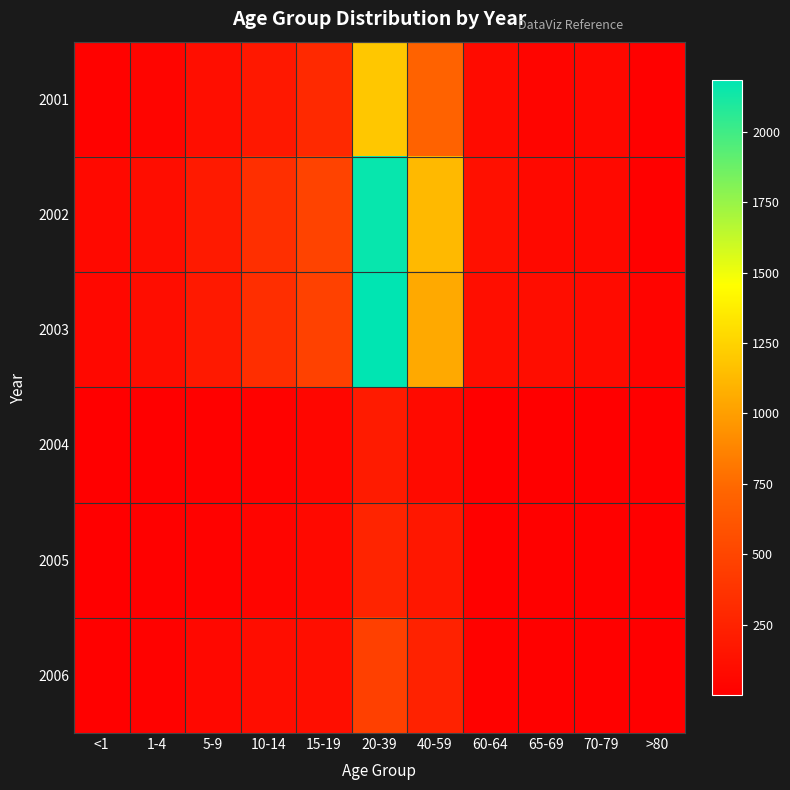

What is the total value across all series at 15-19?

1477